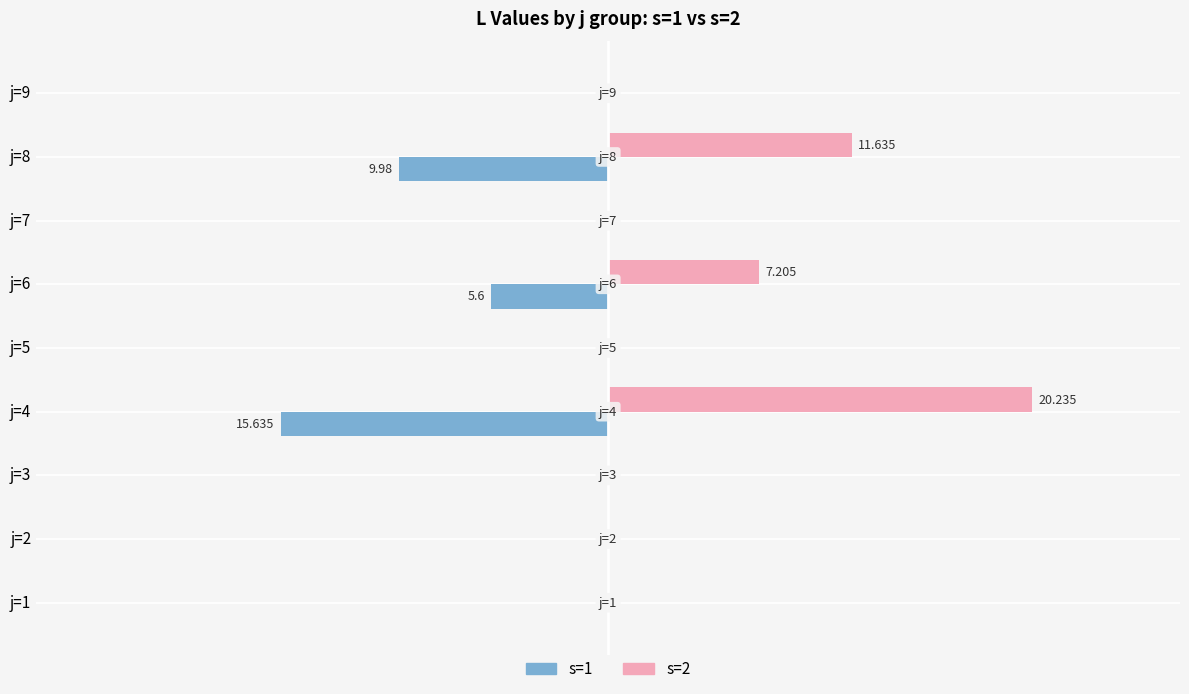

What is the average value of the s=2 series?

4.3